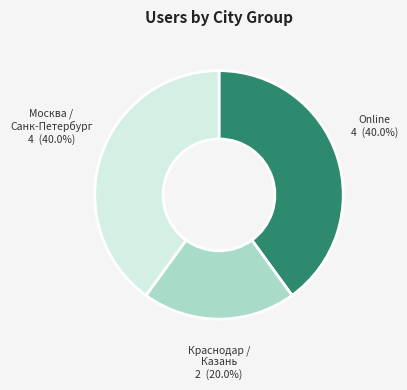

Is the sum of Online and Москва / Санк-Петербург greater than half?

Yes